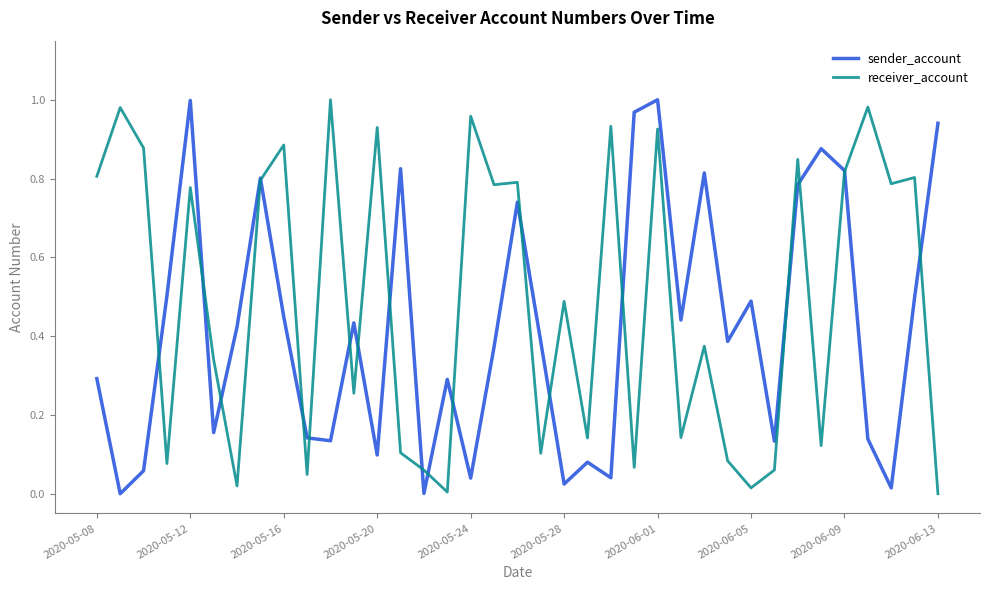

Which series has the largest total across all categories?

receiver_account